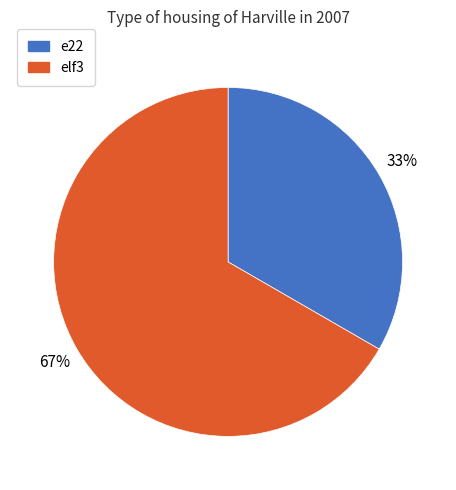

Do elf3 and e22 together represent more than half of the pie?

Yes